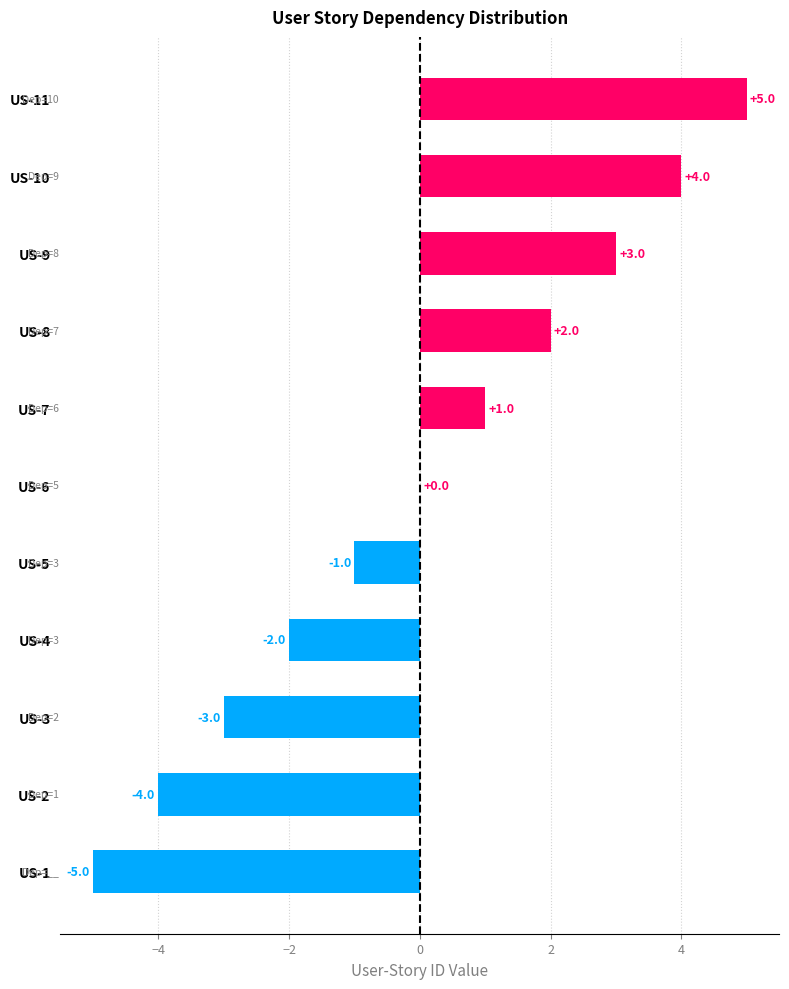

How many data points does each series have?

11